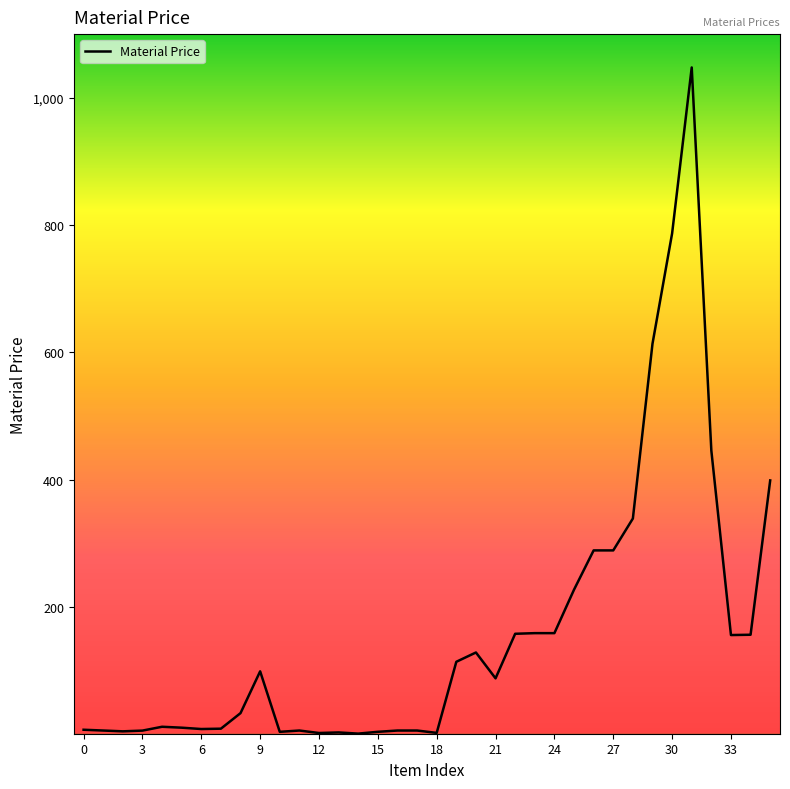

What is the difference between the maximum and minimum values?

1046.6